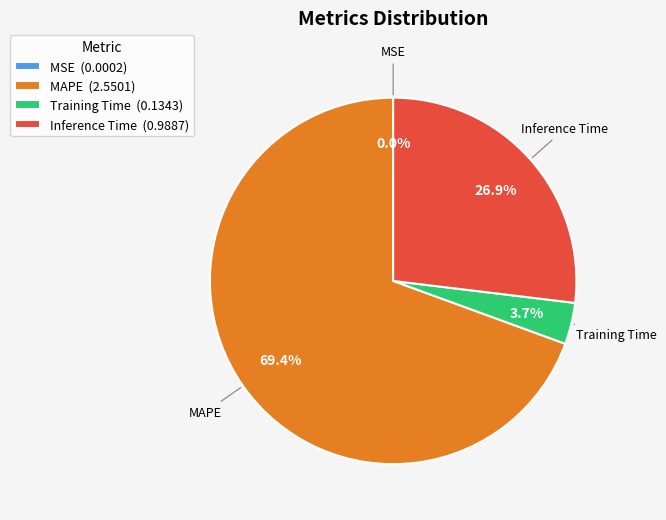

Which has a higher value, MAPE or Training Time?

MAPE